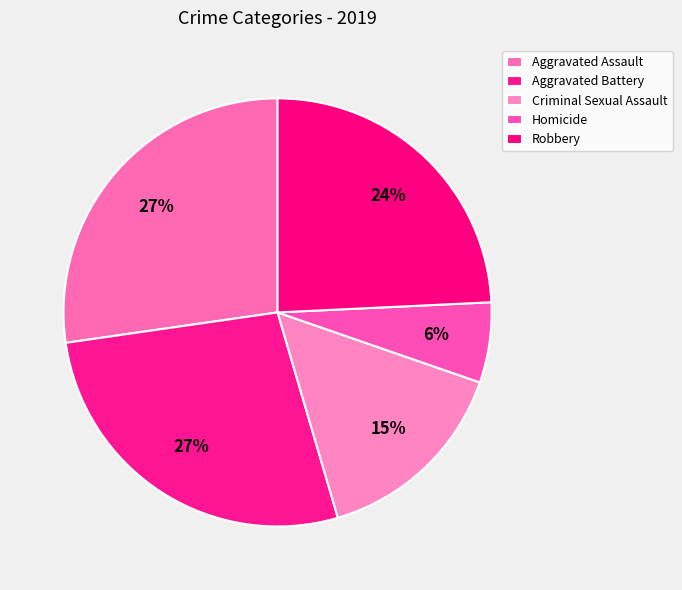

Rank the categories by value from highest to lowest.

Aggravated Assault, Aggravated Battery, Robbery, Criminal Sexual Assault, Homicide